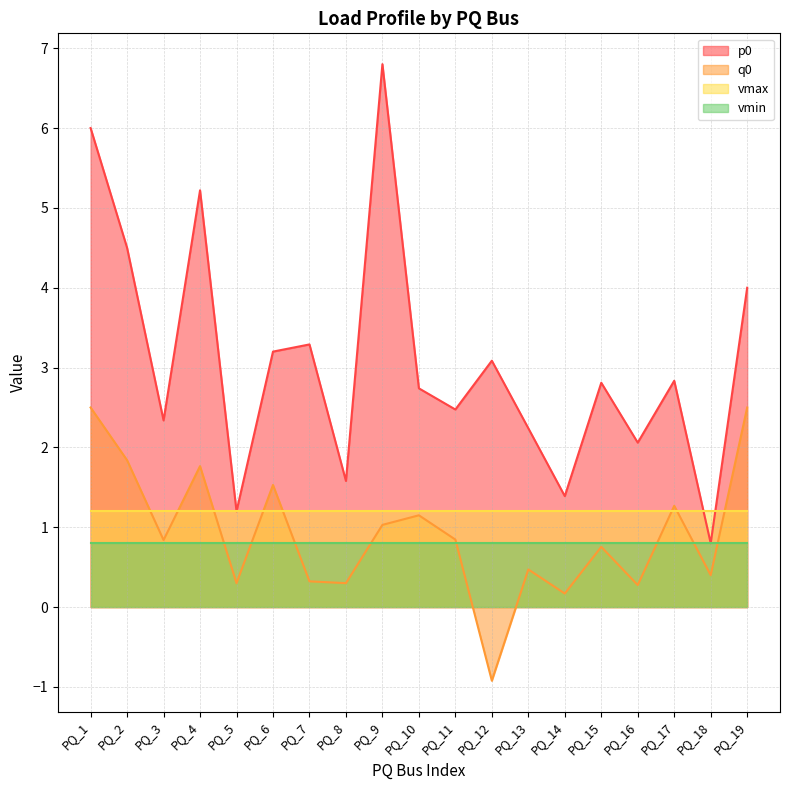

The p0 series shows 2.1 at PQ_5. True or false?

False